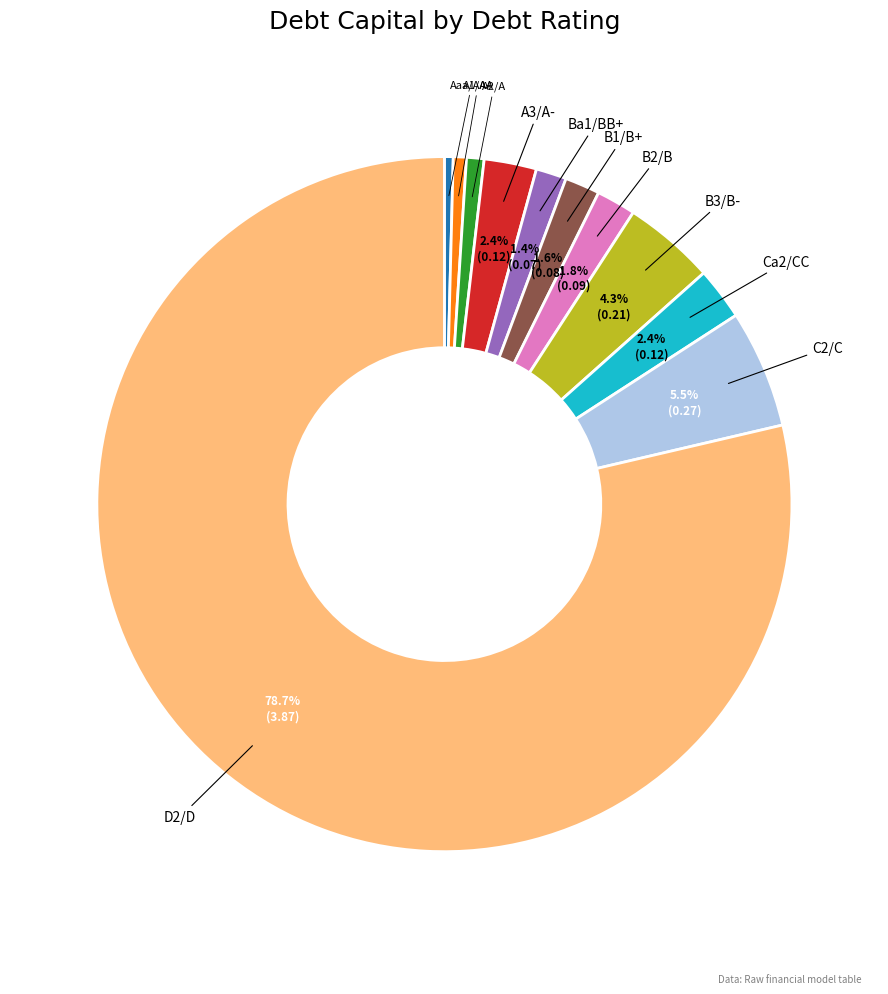

Rank the categories by value from lowest to highest.

Aaa/AAA, A1/A+, A2/A, Ba1/BB+, B1/B+, B2/B, A3/A-, Ca2/CC, B3/B-, C2/C, D2/D